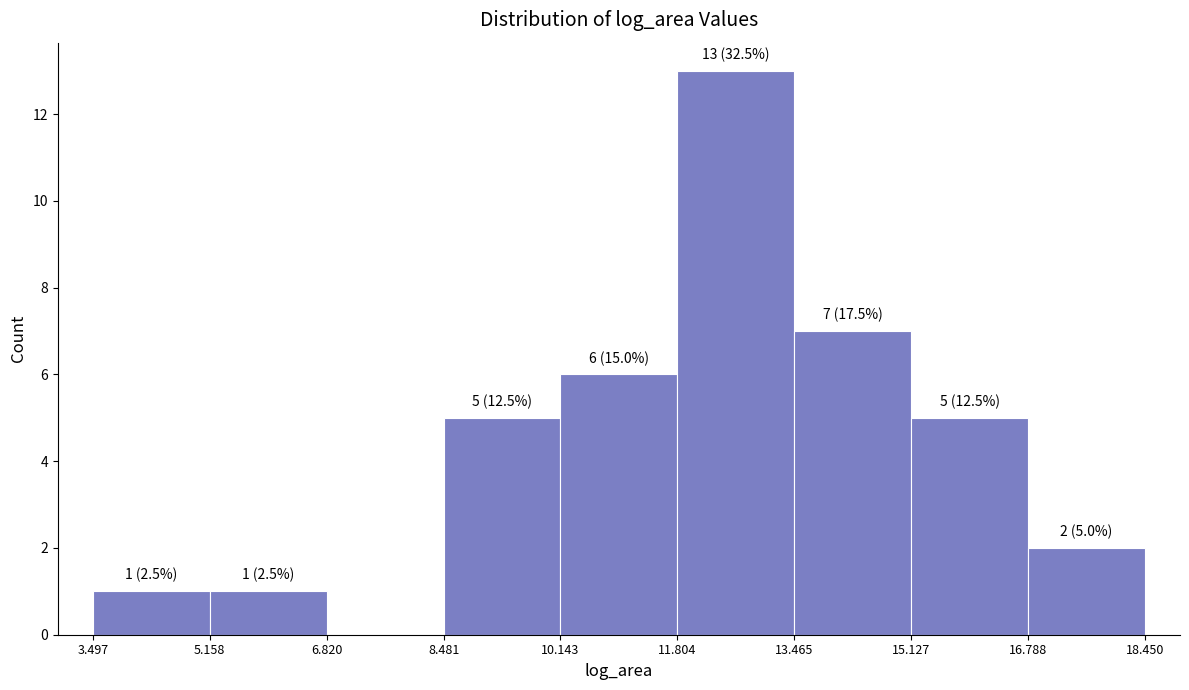

Over which range of the x-axis is the bar tallest?

11.804 to 13.465